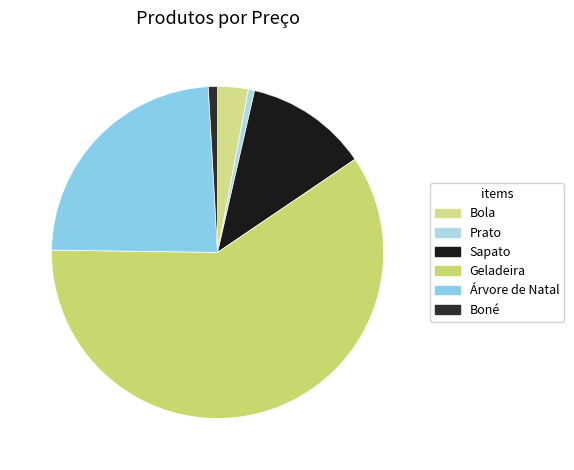

What is the largest slice in the pie chart?

Geladeira